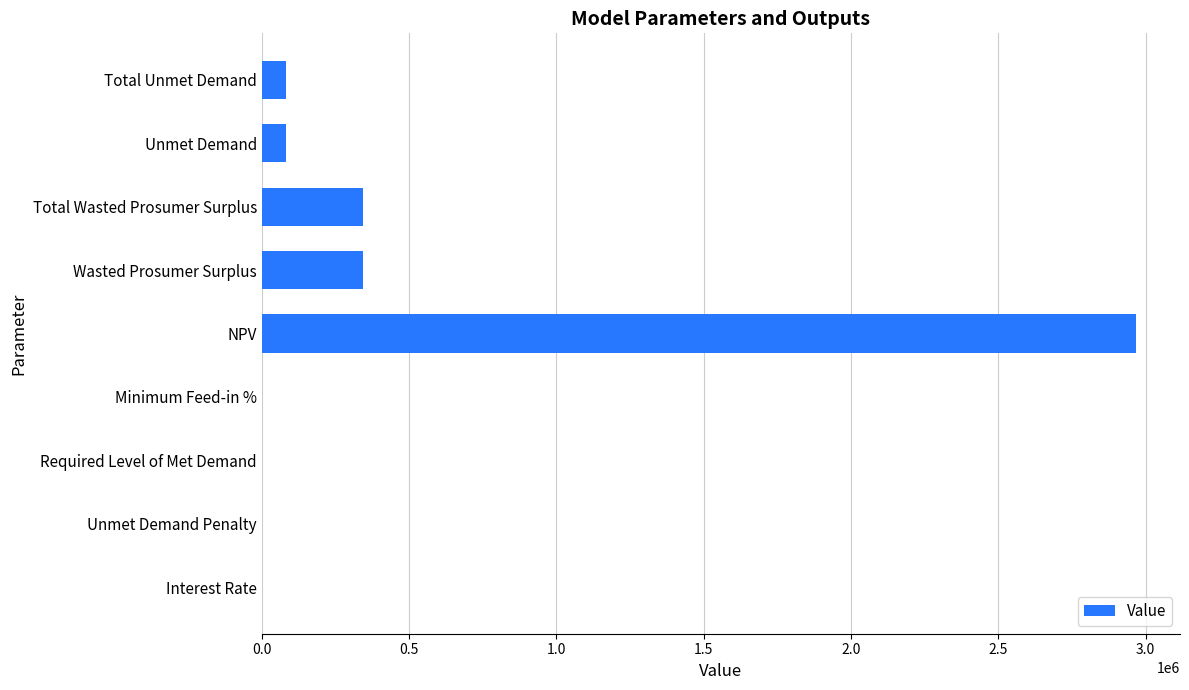

Which has a higher value, Wasted Prosumer Surplus or NPV?

NPV